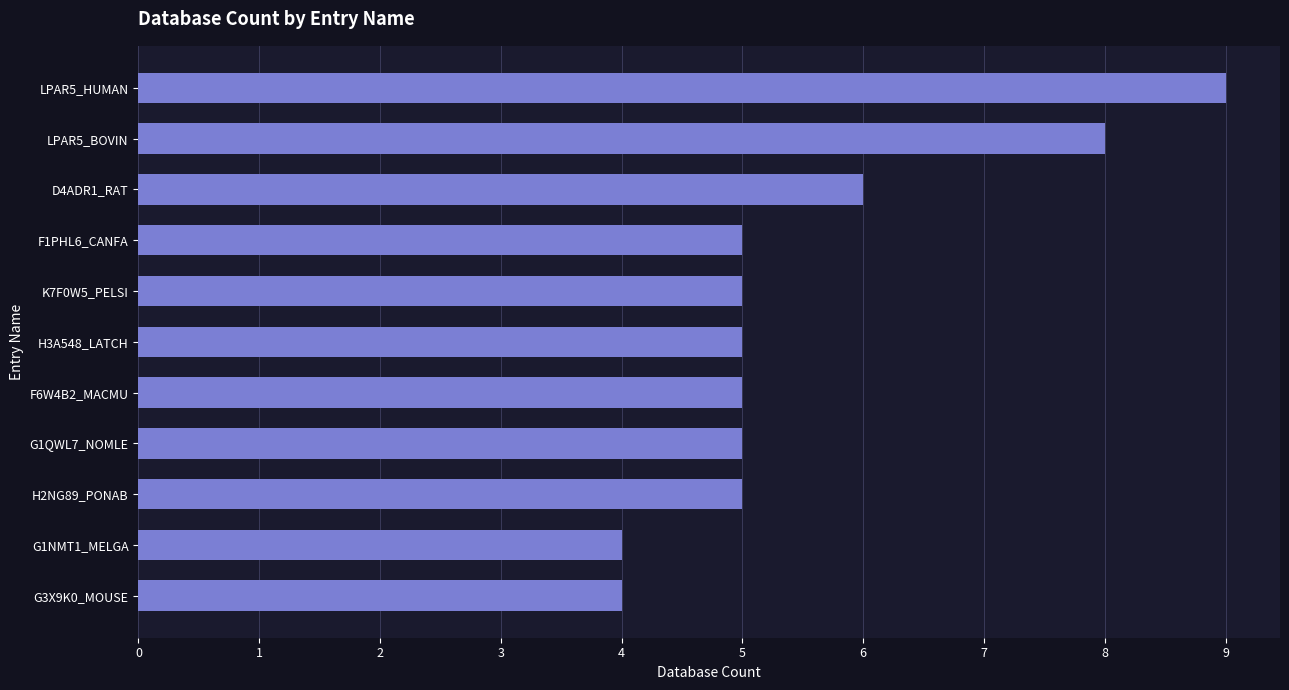

How many data points does each series have?

11